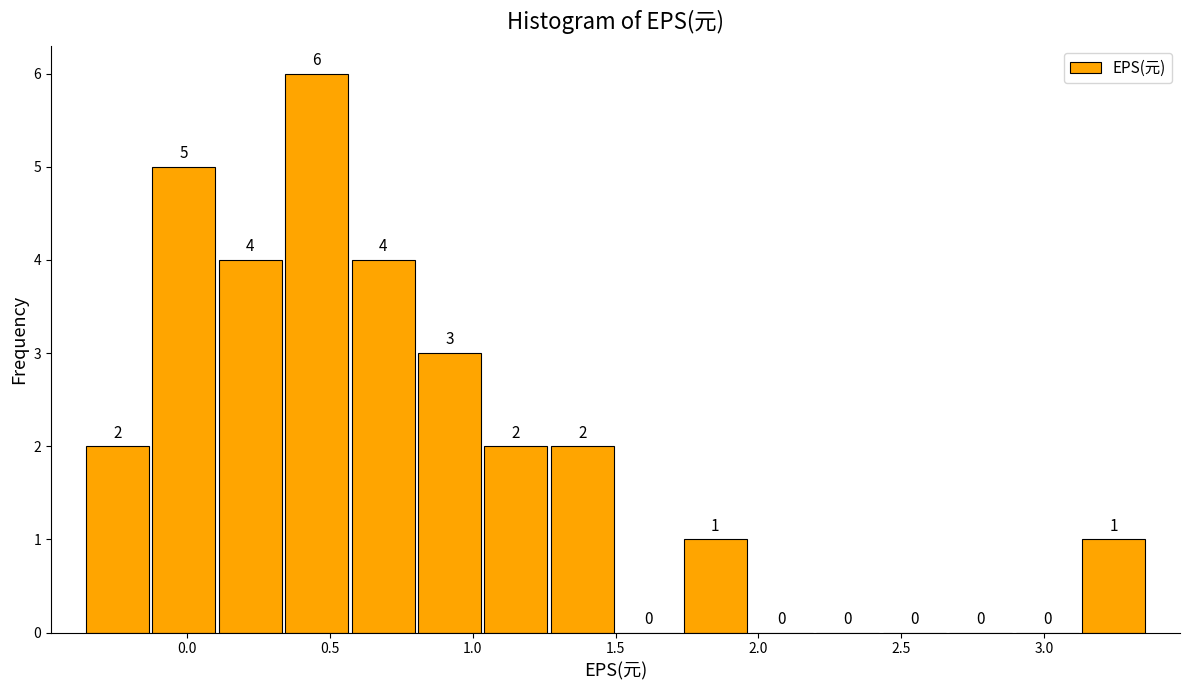

Which range on the x-axis has the tallest bar?

0.35 to 0.55